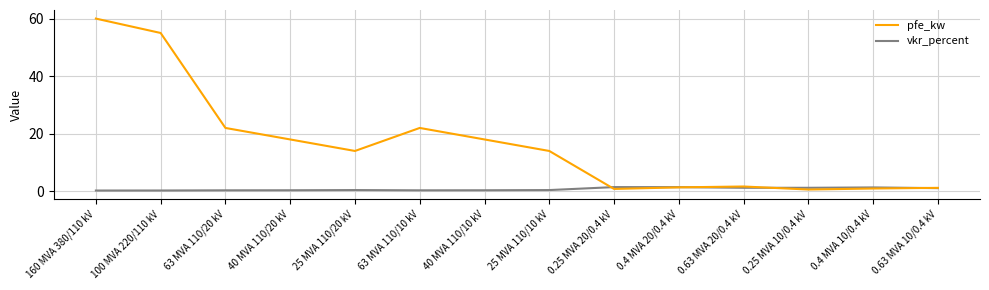

Which series changed the most between 160 MVA 380/110 kV and 25 MVA 110/20 kV?

pfe_kw